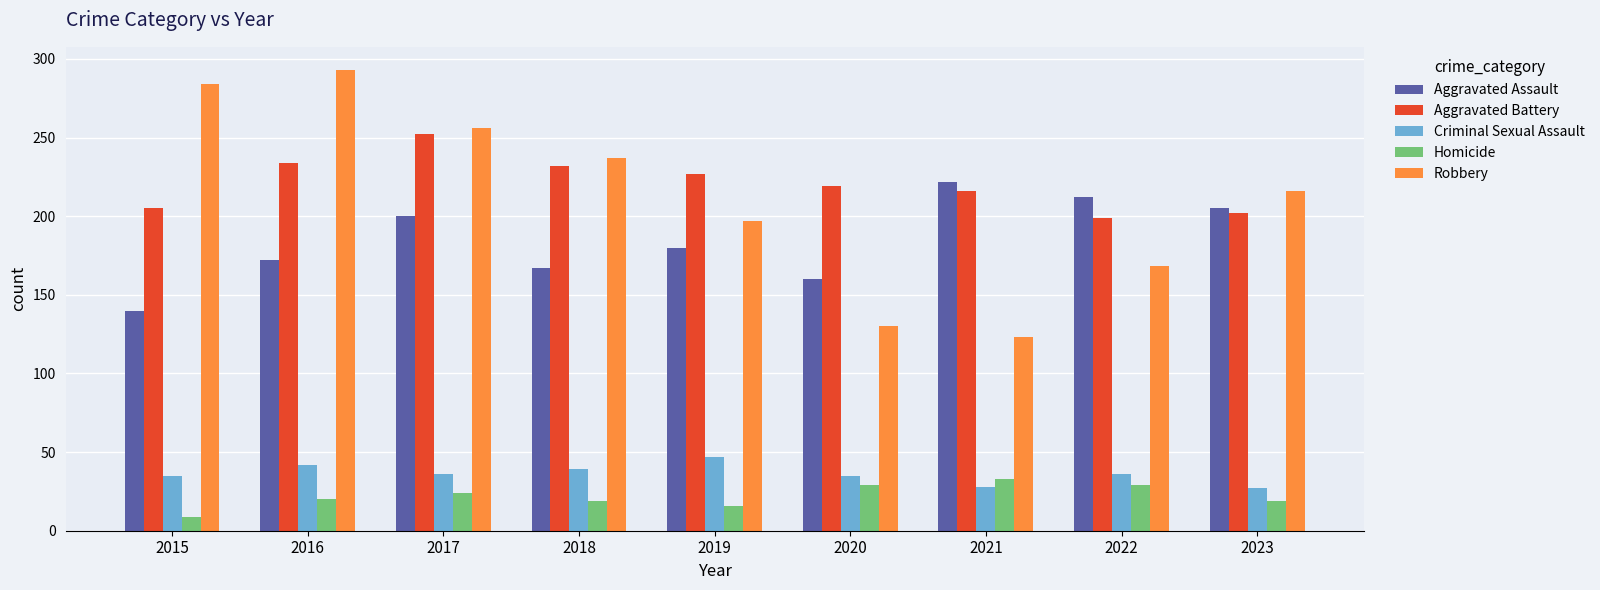

What is the value of the Criminal Sexual Assault bar at the 5th from the left?

47